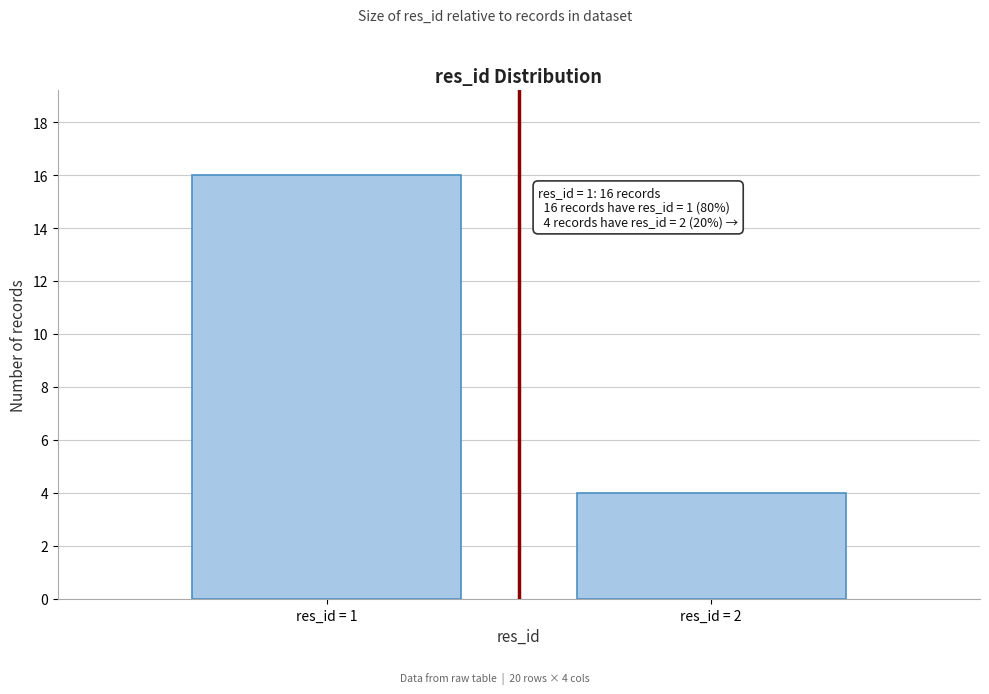

Reading left to right, extract all data points from this chart.

res_id = 1=16	res_id = 2=4